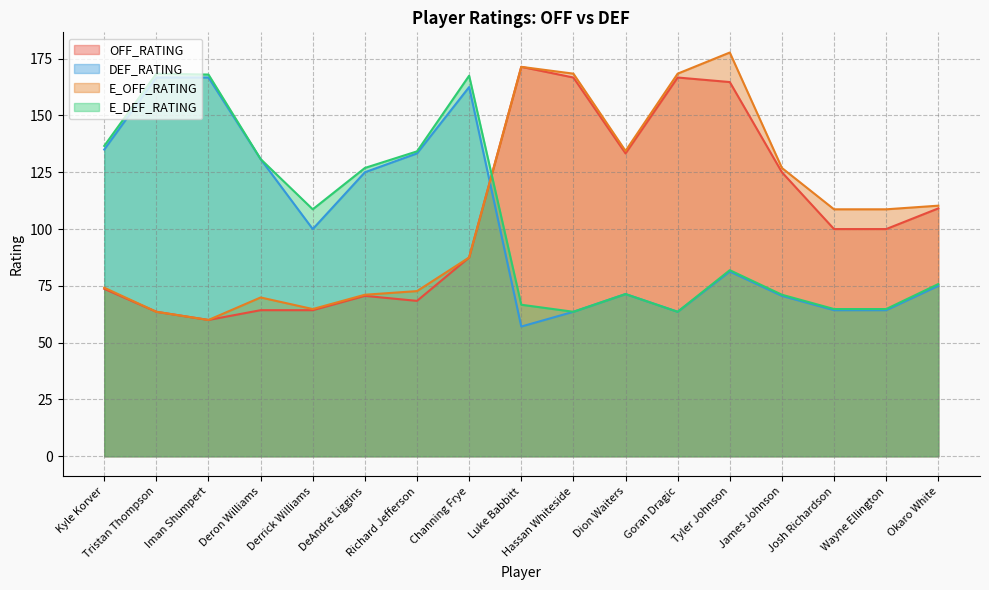

What is the average value of the E_OFF_RATING series?

108.2